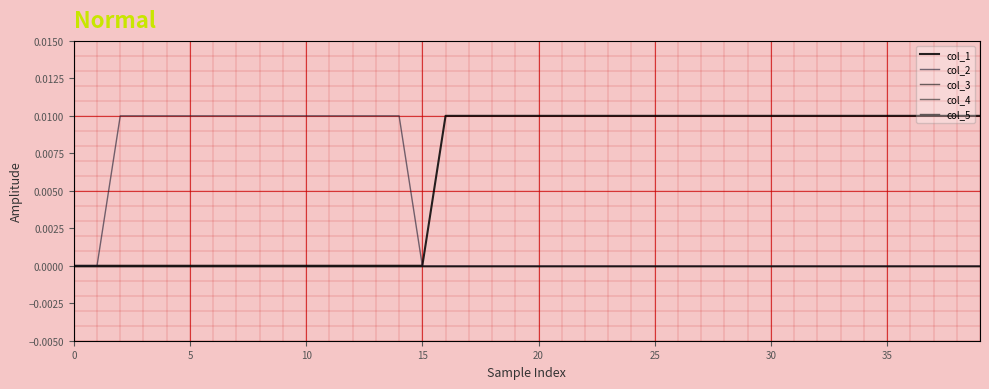

True or false: col_1 and col_4 cross at least once.

False